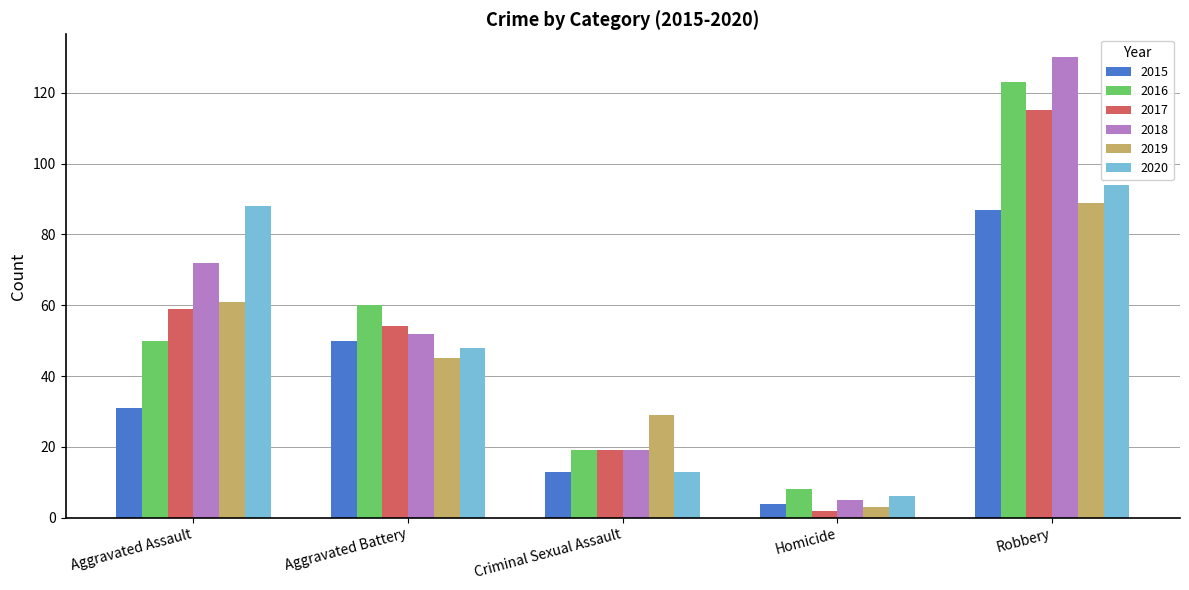

Rank the categories by 2016 value from highest to lowest.

Robbery, Aggravated Battery, Aggravated Assault, Criminal Sexual Assault, Homicide